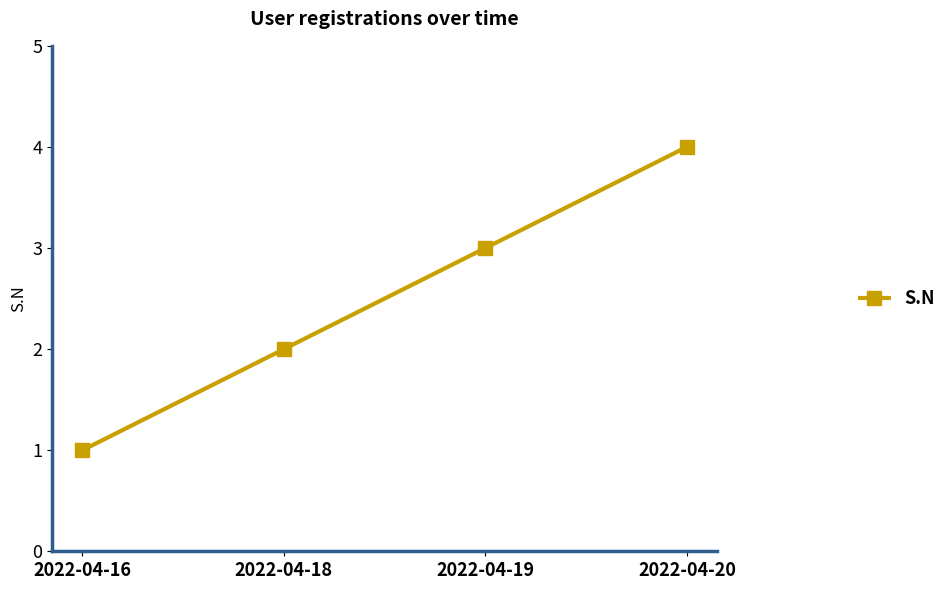

What is the change in value from 2022-04-16 to 2022-04-18?

+1